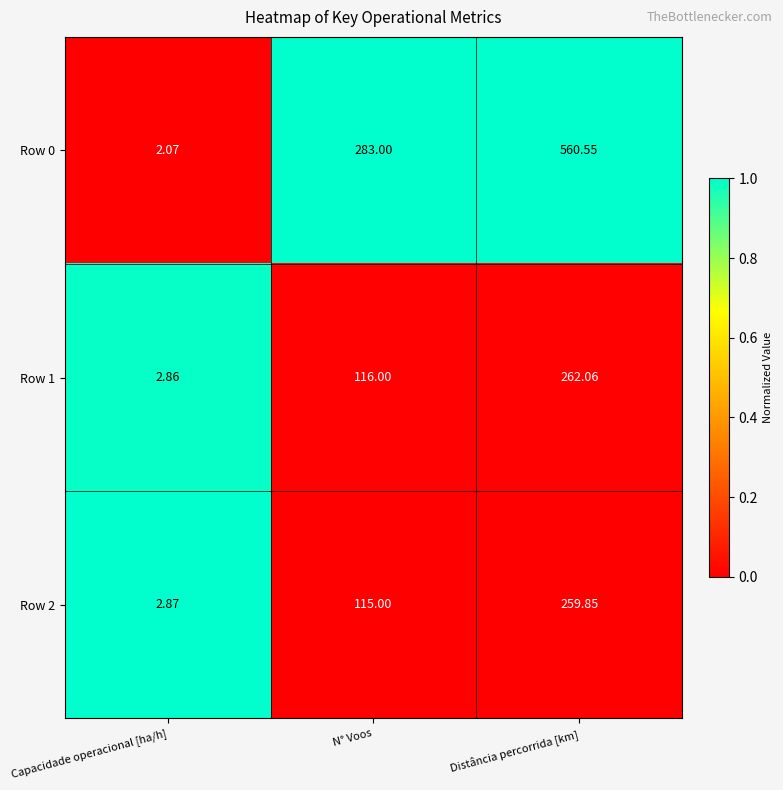

At which category is the sum across all series the highest?

Distância percorrida [km]